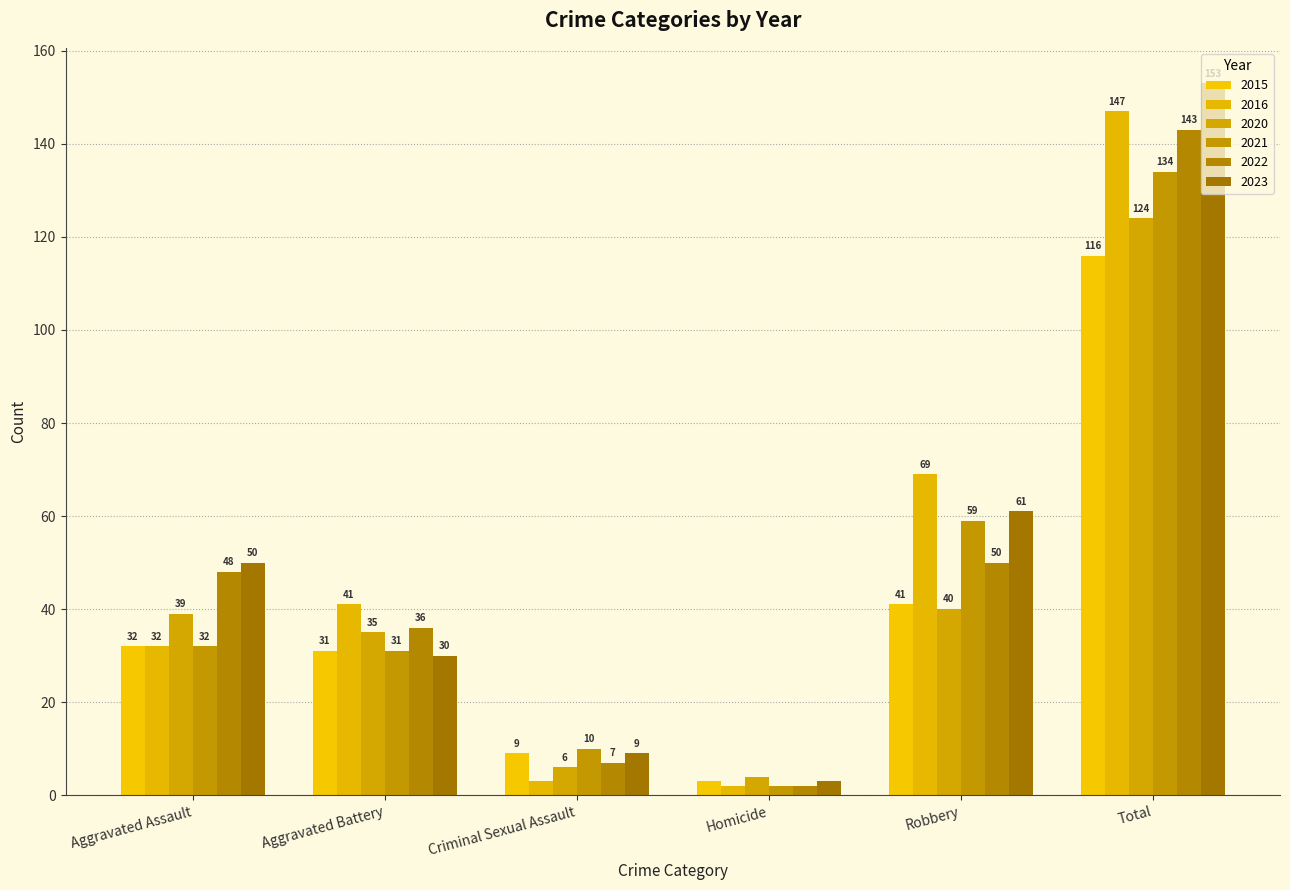

Which has a higher value, Robbery or Aggravated Assault?

Robbery